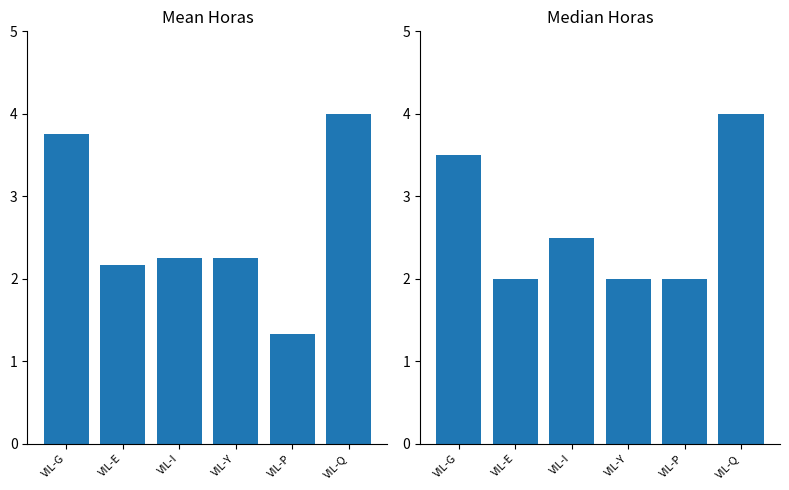

Which category has the lowest value across all series?

VIL-P